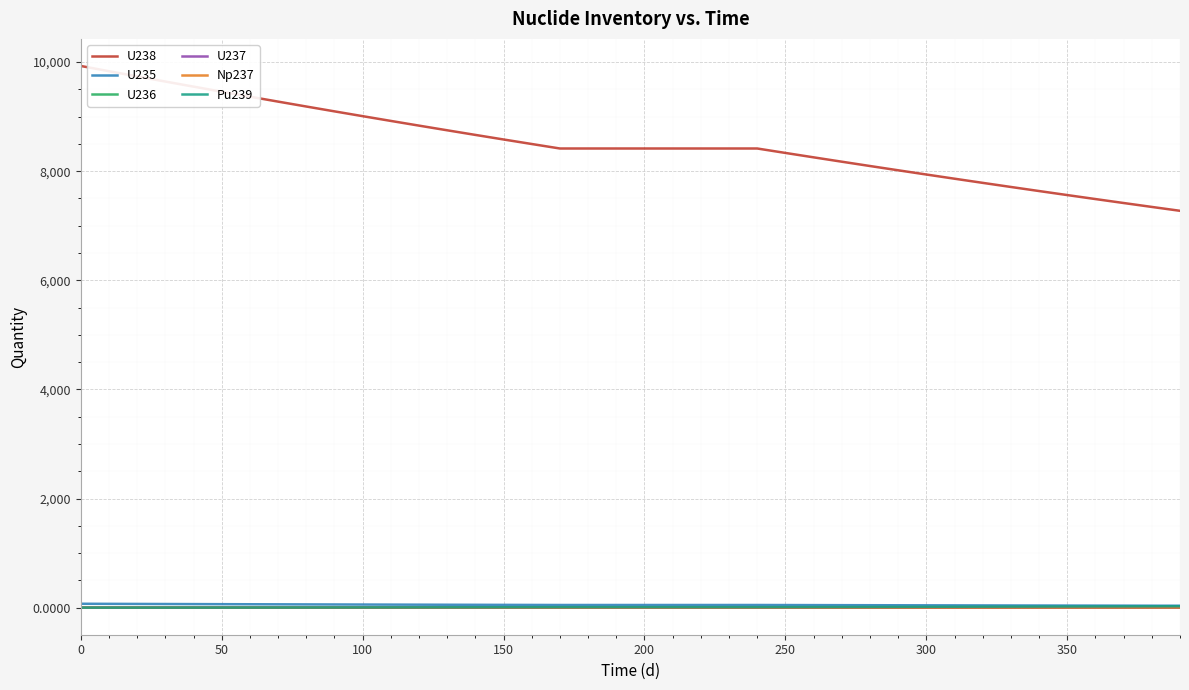

Count the number of categories in the chart.

40